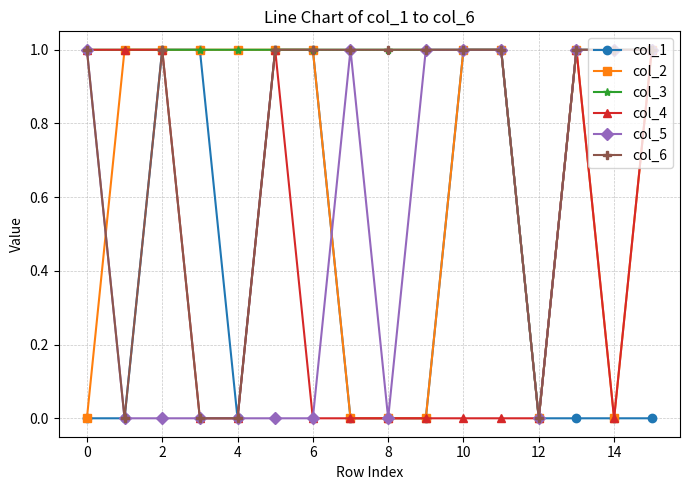

Which series has the largest total across all categories?

col_3